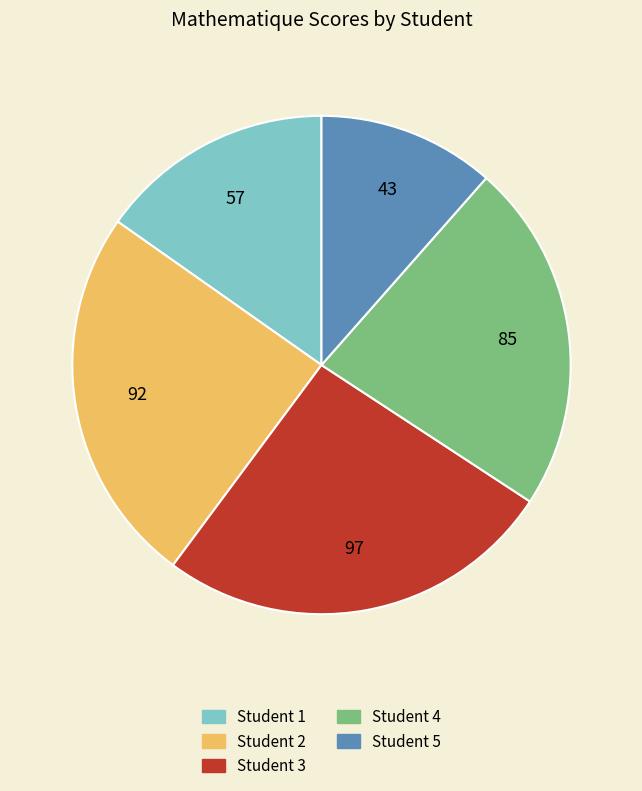

Count the number of slices in the pie.

5